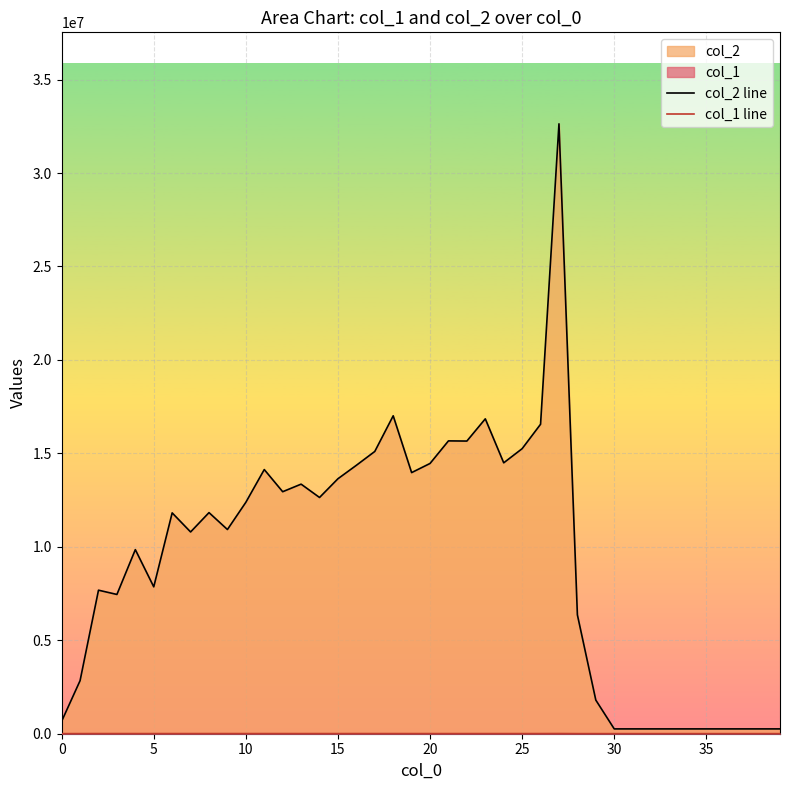

Which series has the largest range (max minus min)?

col_2 line